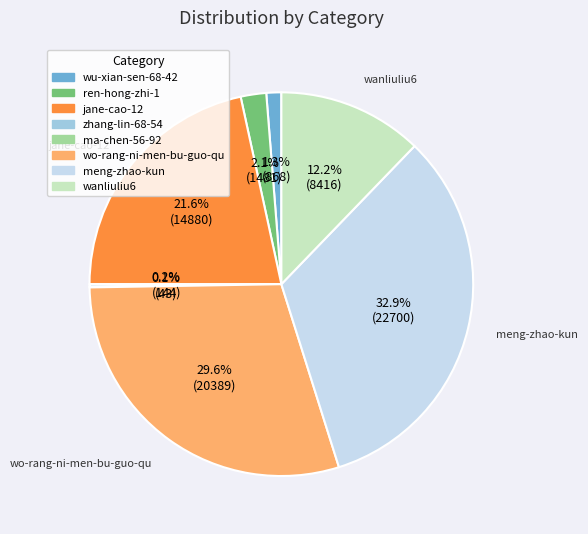

What percentage is NOT represented by wo-rang-ni-men-bu-guo-qu?

70.4%